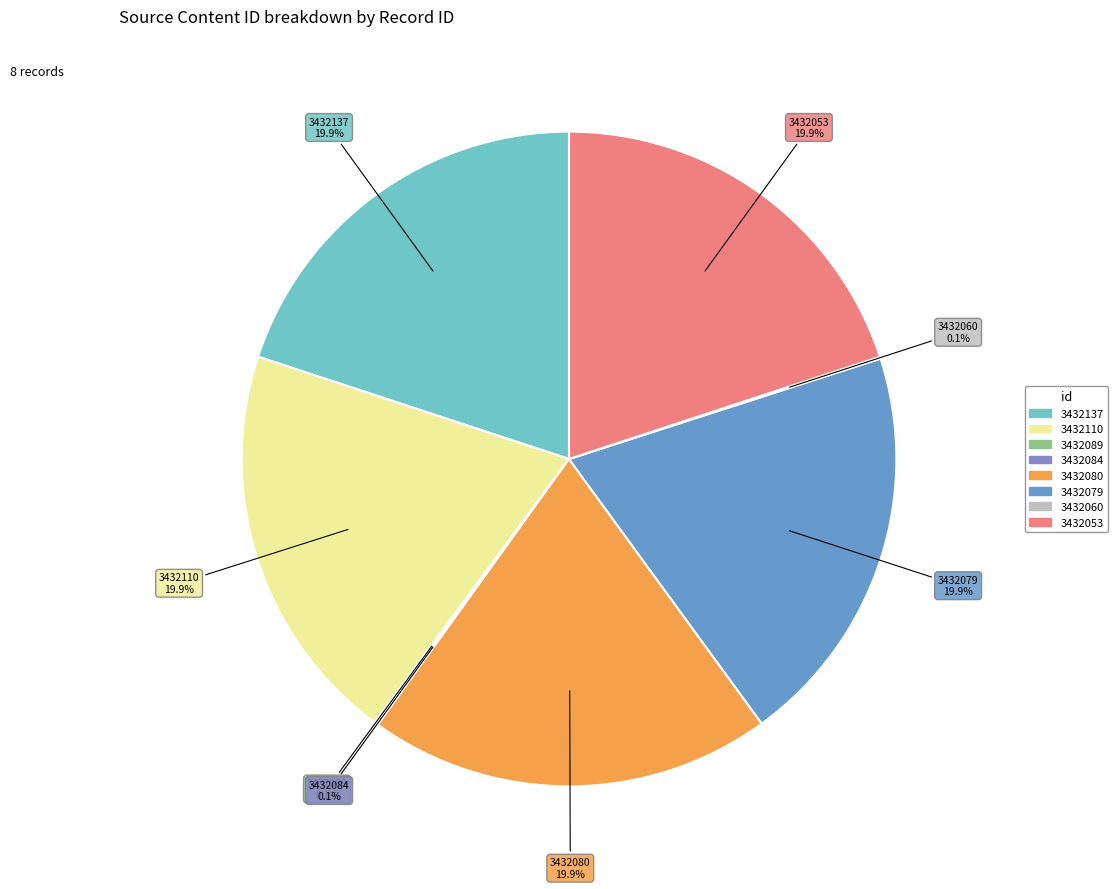

What portion of the pie excludes 3432053?

80.0%